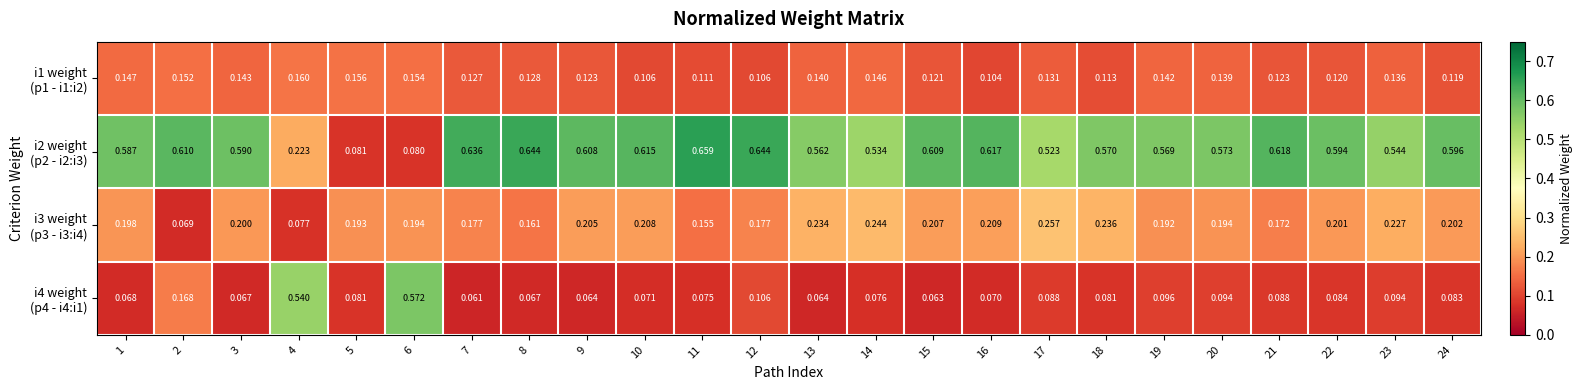

What is the total value across all series at 18?

1.0